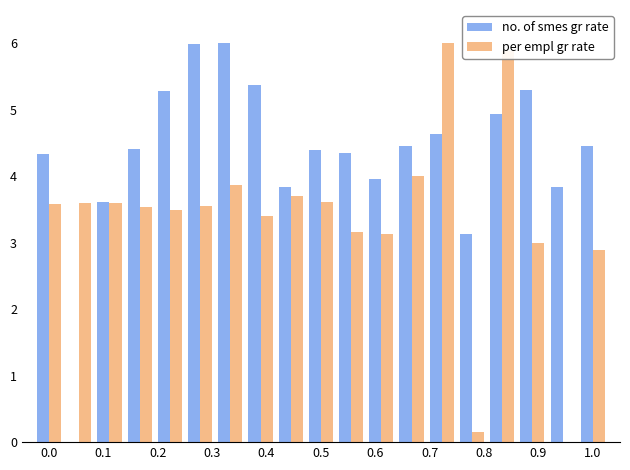

How many series are shown in this chart?

2